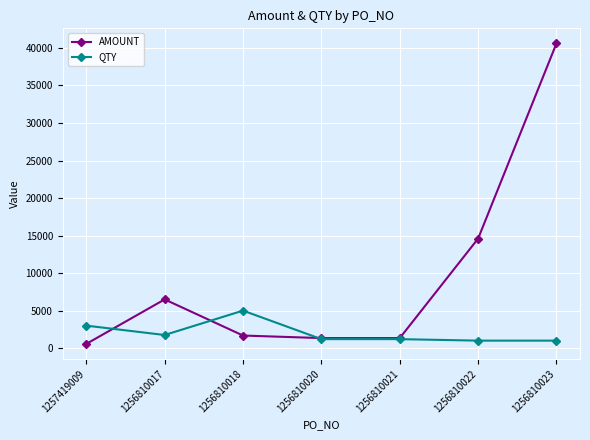

What is the average value of the QTY series?

2021.4